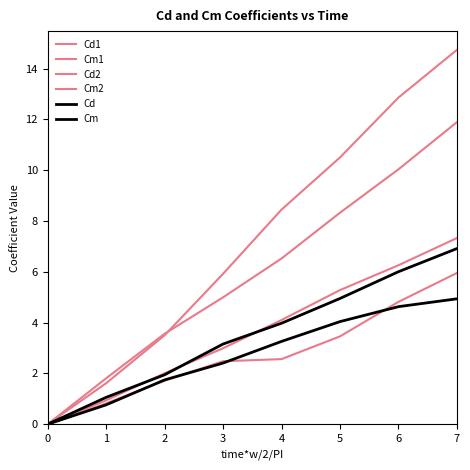

Is this an area chart (filled region under the line)?

No